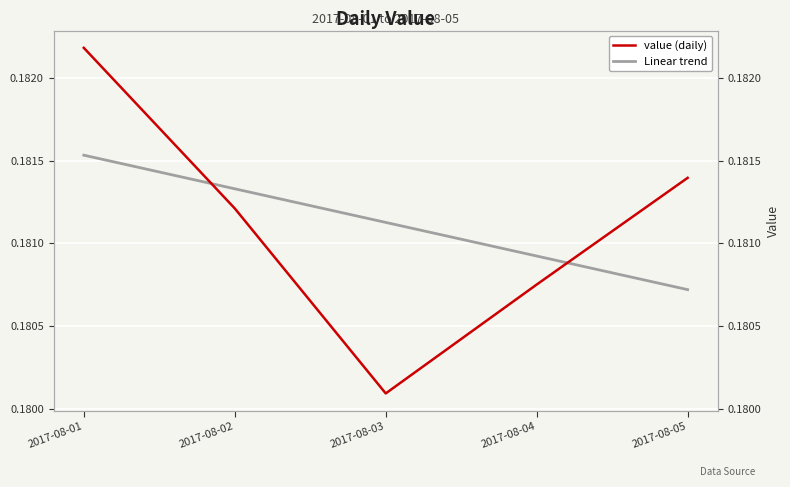

The value (daily) series shows 0.3 at 2017-08-03. True or false?

False